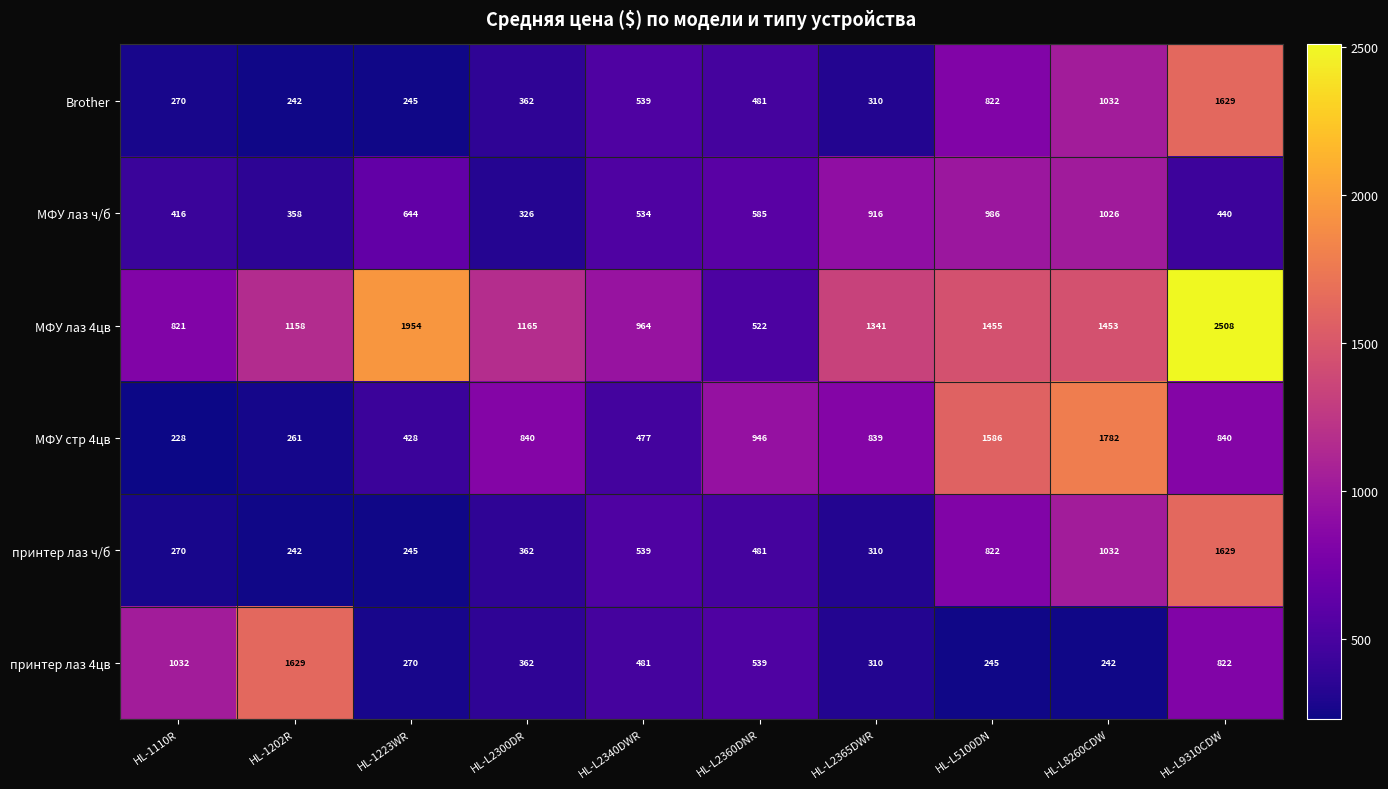

What is the spread (max minus min) of values at HL-L2300DR?

839